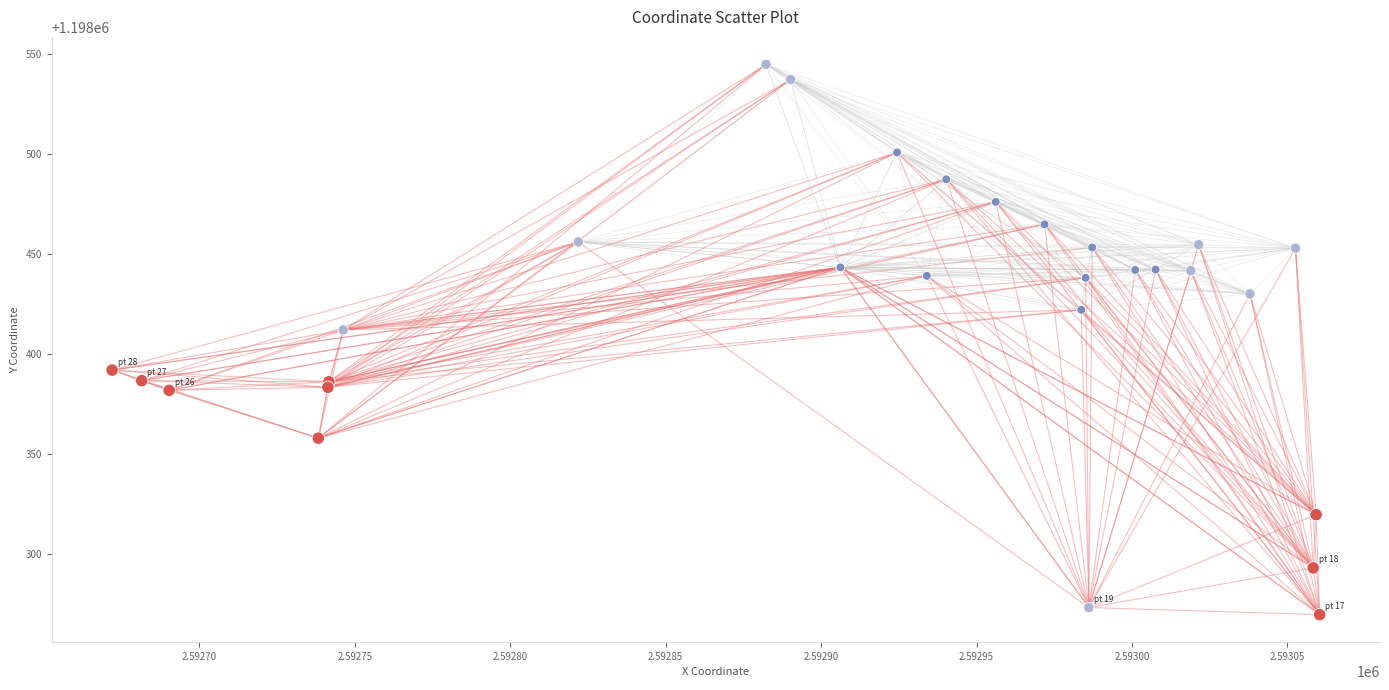

What Y value in the scatter plot is closest to 1198407?

1198411.9